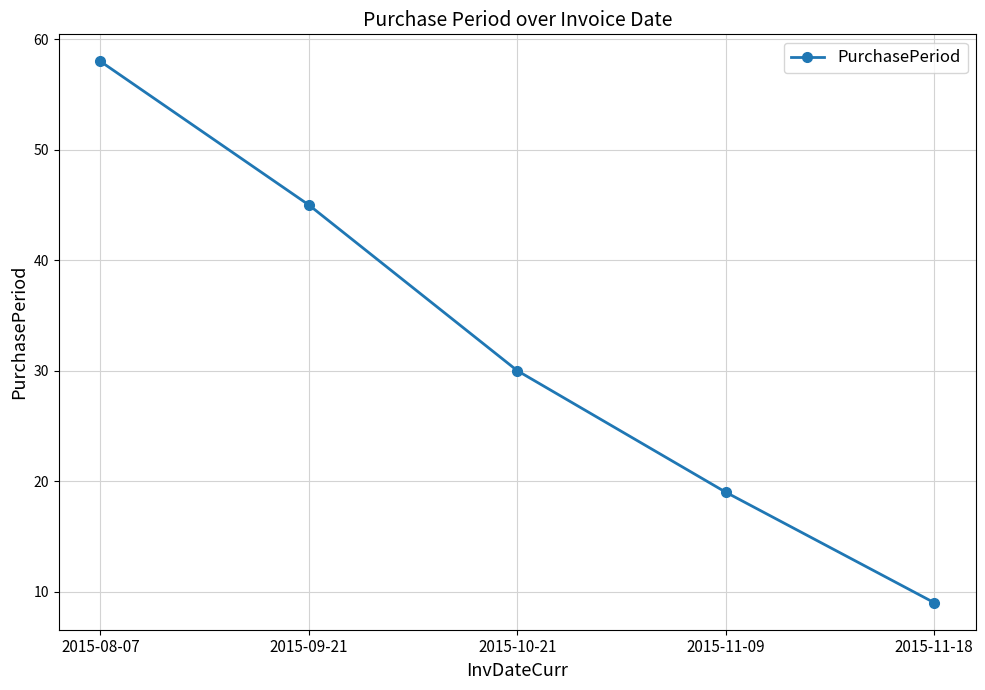

The value at 2015-10-21 is 30. True or false?

True